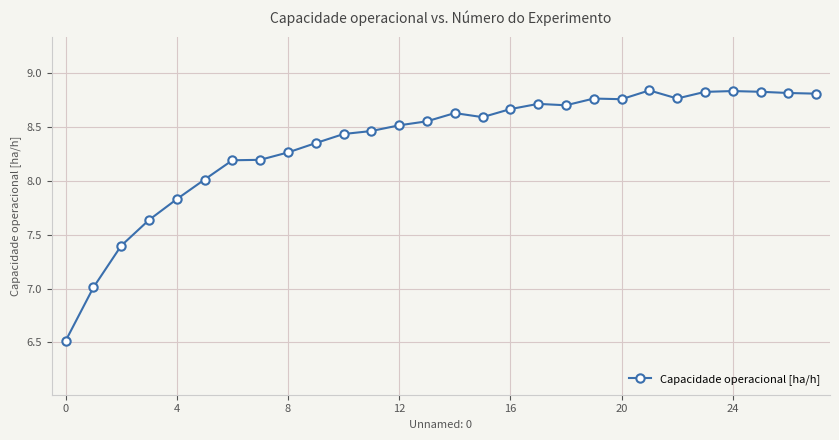

What is the sum of all values?

234.0